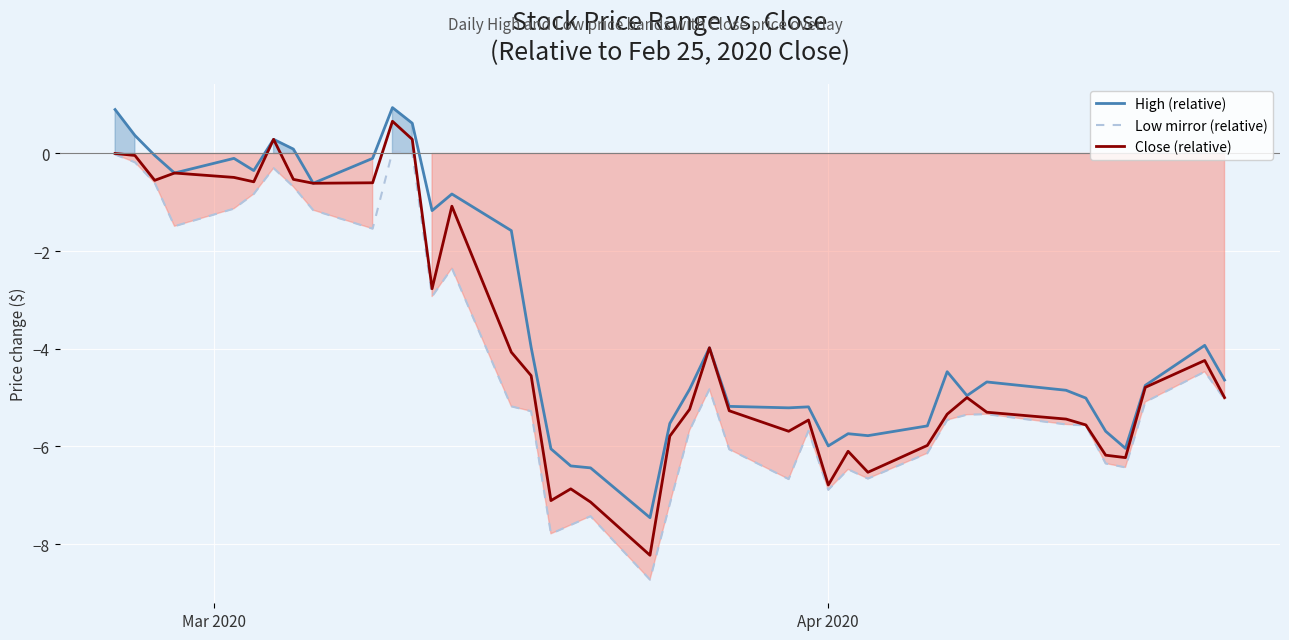

How many categories are shown in the chart?

40